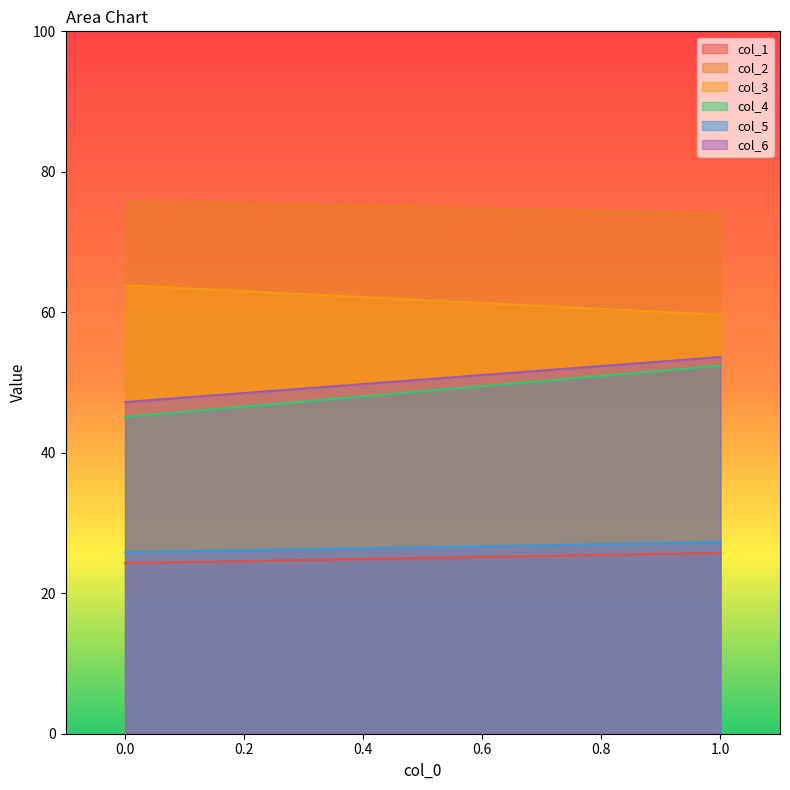

What is the difference between the maximum and minimum values in the col_1 series?

1.5